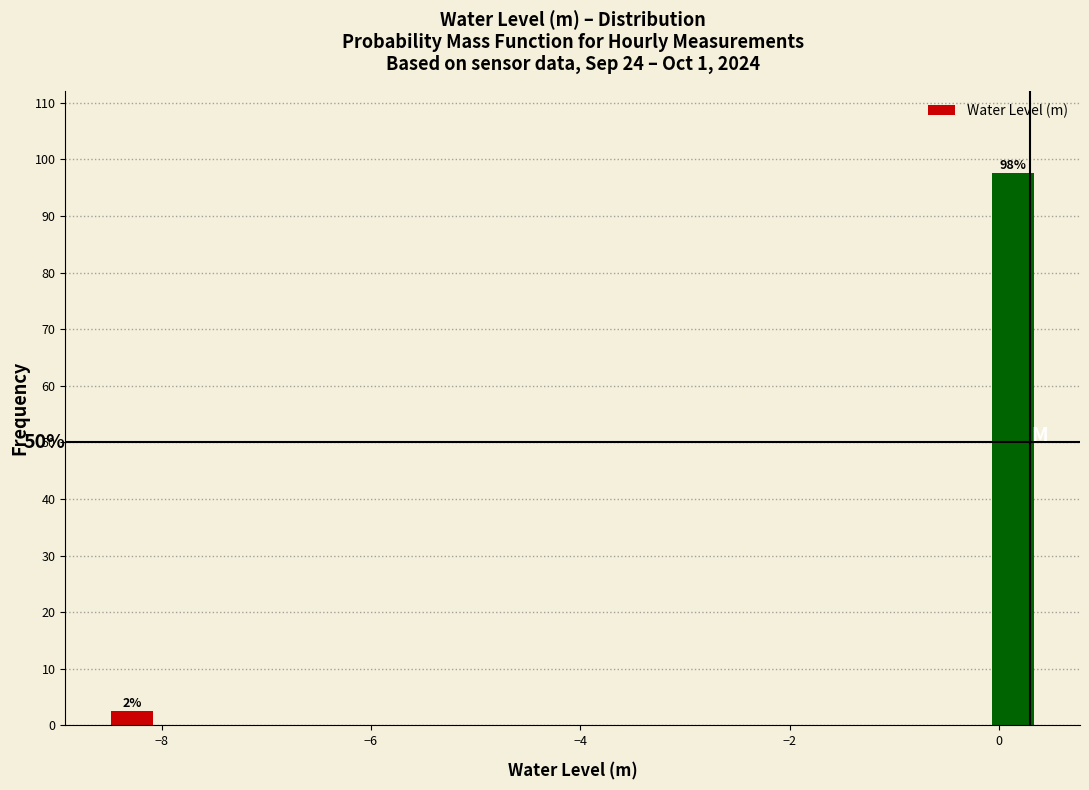

Around what value on the x-axis is the tallest bar? Give the approximate position of its centre, as read against the axis.

0.2